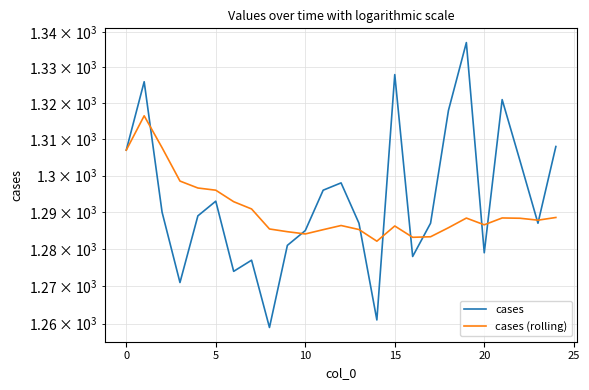

How many lines are shown in the chart?

2